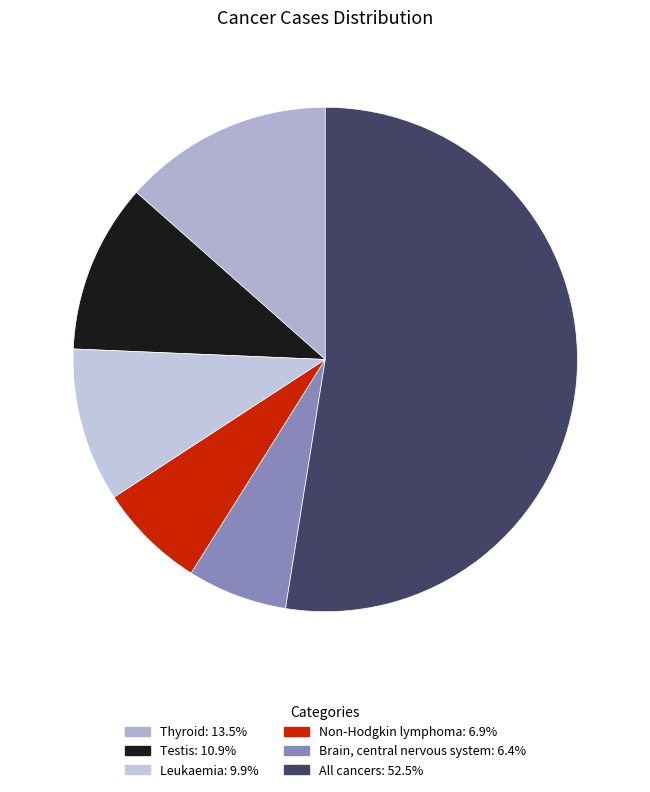

Which category accounts for the majority?

All cancers